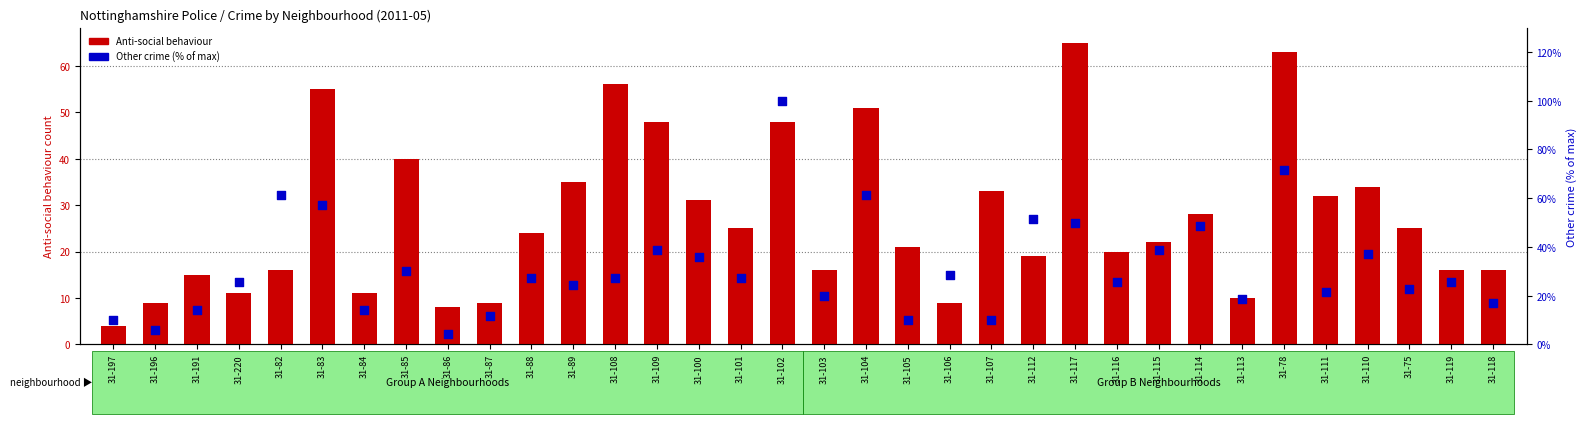

Is the value of Other crime (% of max) at 31-113 greater than the value of Anti-social behaviour at 31-87?

Yes